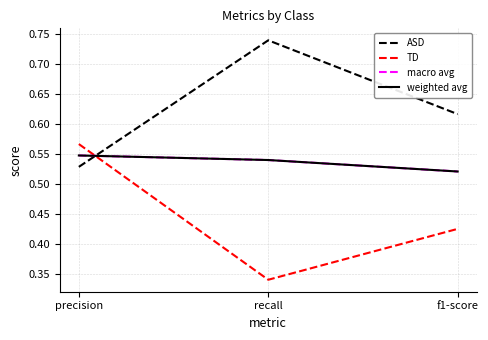

Does the chart have visible grid lines?

Yes